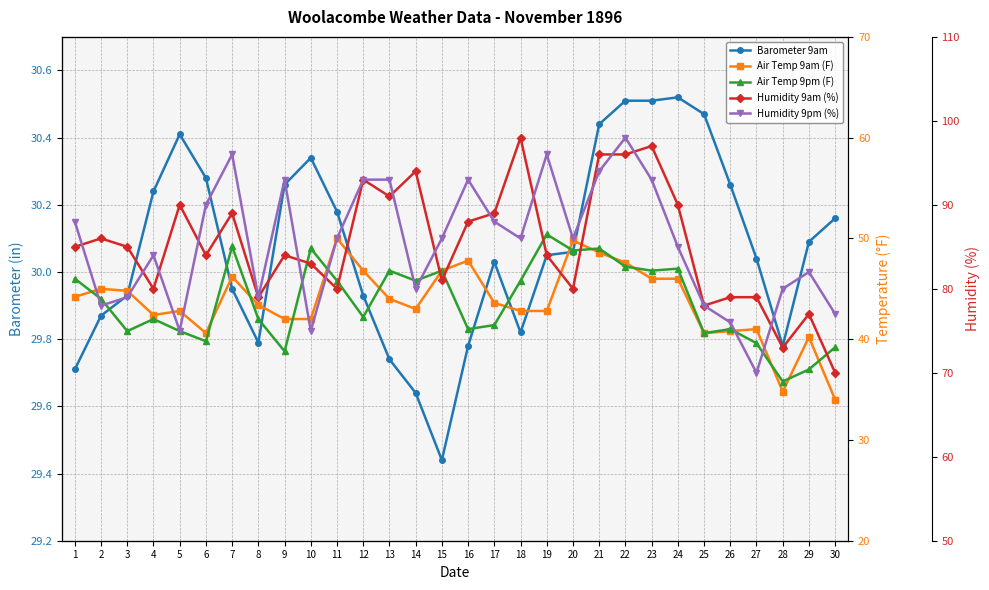

True or false: Air Temp 9am (F) and Humidity 9pm (%) intersect in this chart.

False